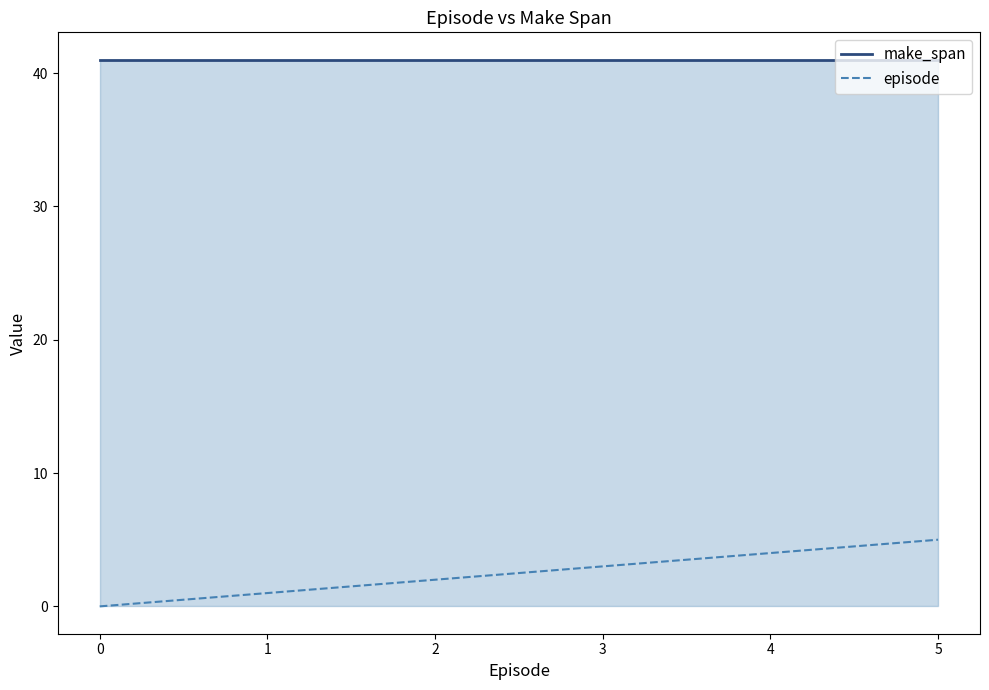

Is it true that make_span equals 28 at 2?

False